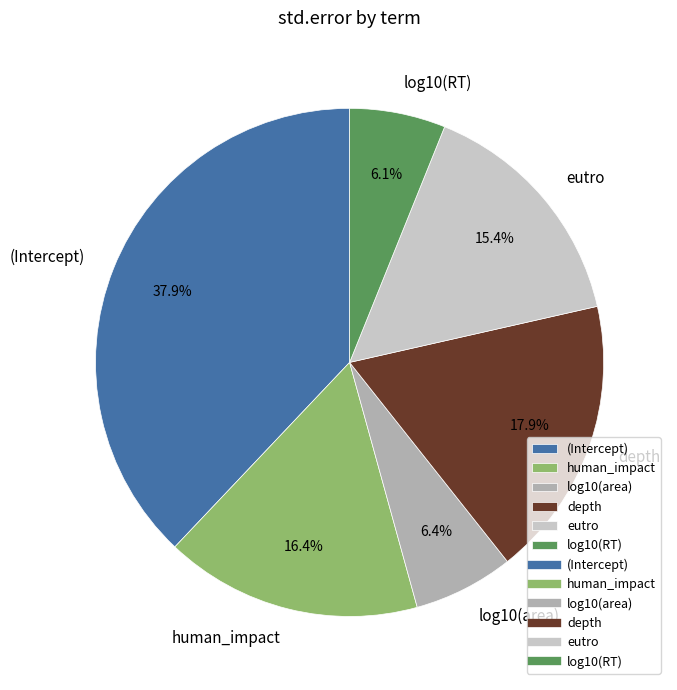

To the nearest percent, what portion does log10(area) represent?

6%